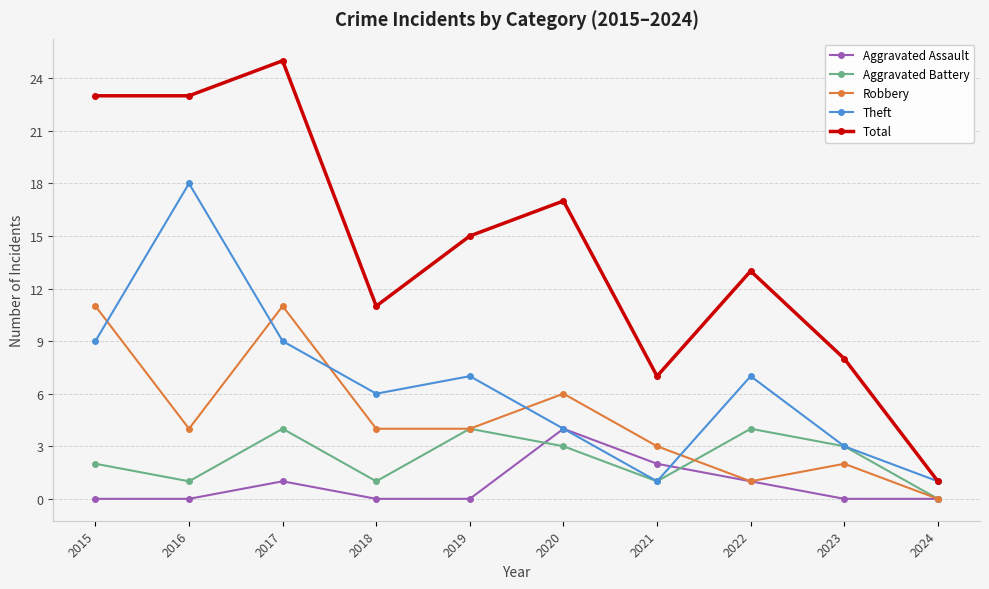

At which label is Total closest to 13?

2022